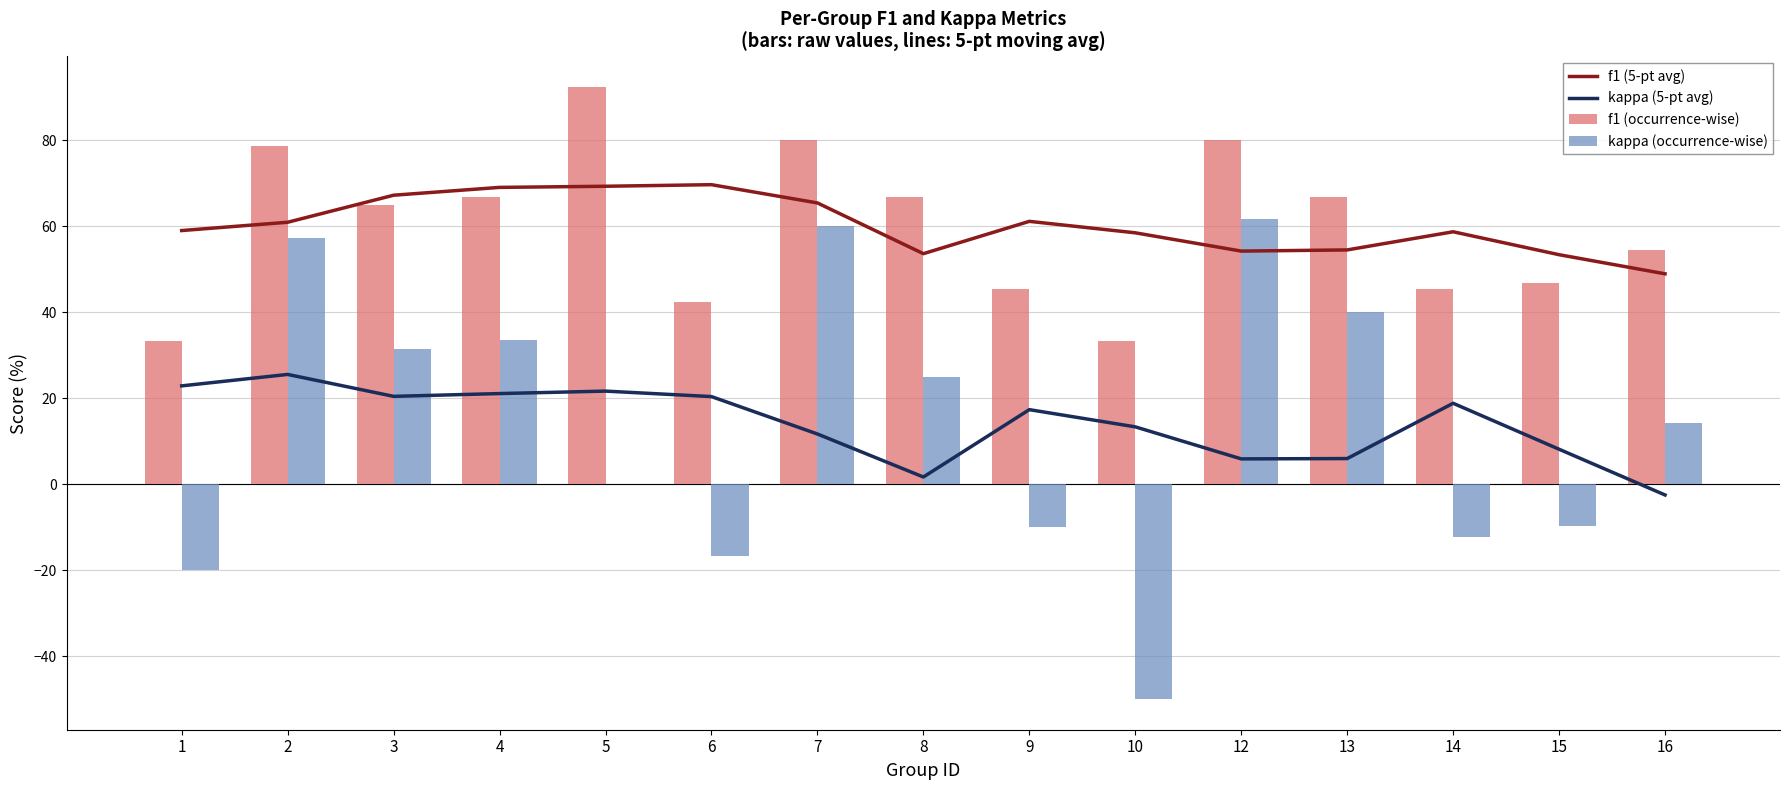

Reading left to right, transcribe all the data shown in this chart.

f1 (5-pt avg): 59.0	60.9	67.2	69.0	69.2	69.6	65.4	53.6	61.1	58.4	54.2	54.4	58.7	53.3	48.9
kappa (5-pt avg): 22.8	25.5	20.4	21.0	21.6	20.3	11.6	1.6	17.3	13.3	5.9	5.9	18.8	8.1	-2.5
f1 (occurrence-wise): 33.3	78.7	64.8	66.7	92.3	42.4	80.0	66.7	45.5	33.3	80.0	66.7	45.4	46.8	54.4
kappa (occurrence-wise): -20.0	57.1	31.4	33.5	0.0	-16.8	60.0	25.0	-10.0	-50.0	61.5	40.0	-12.2	-9.6	14.3